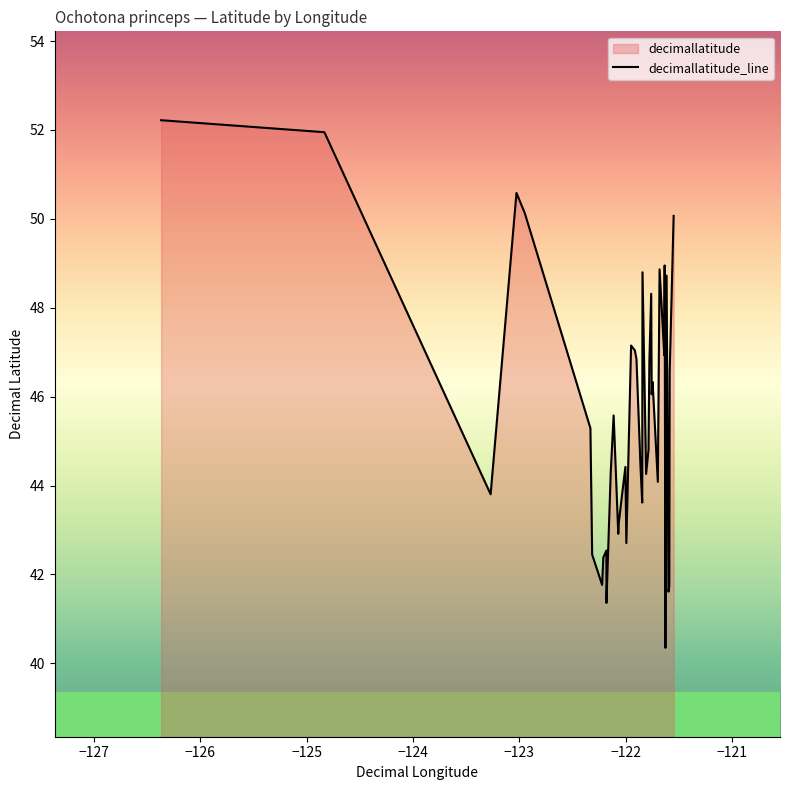

What is the maximum value shown in the chart?

52.2